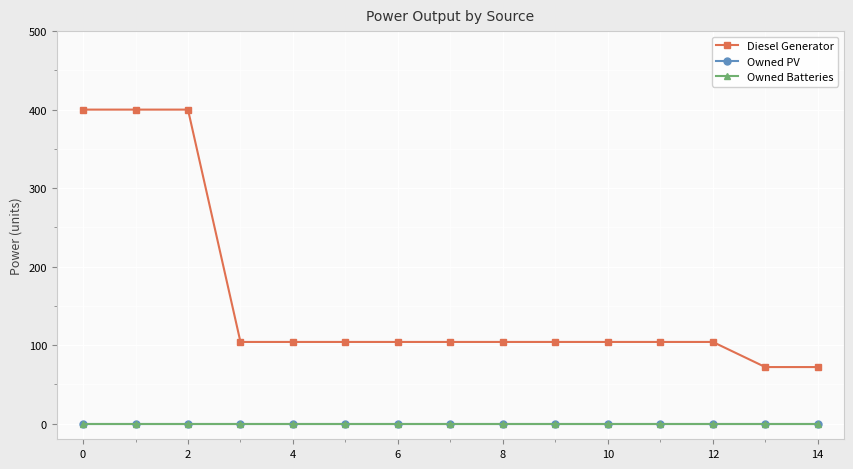

Which series has the largest total across all categories?

Diesel Generator